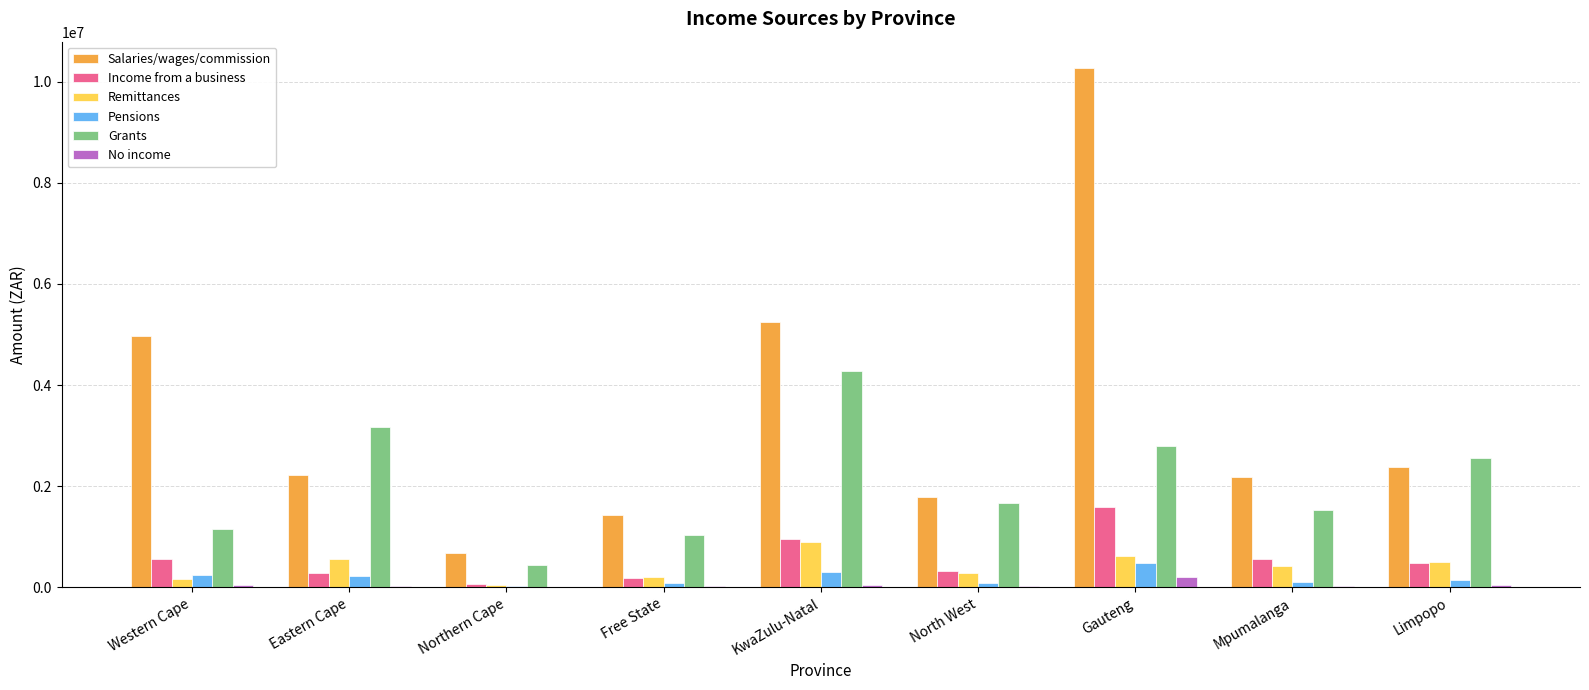

At which category is the sum across all series the highest?

Gauteng